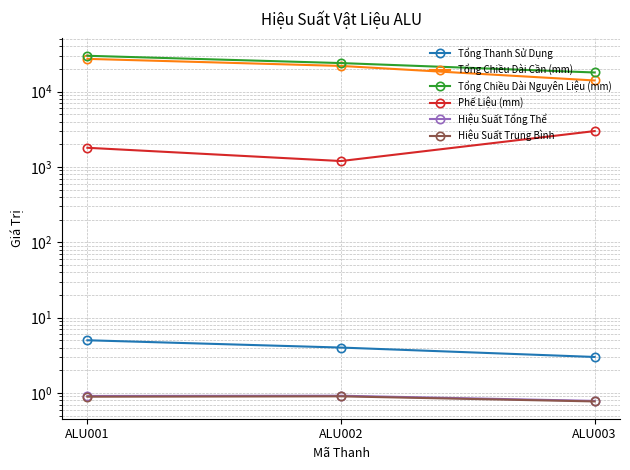

Which category has the highest value in the Hiệu Suất Tổng Thể series?

ALU002